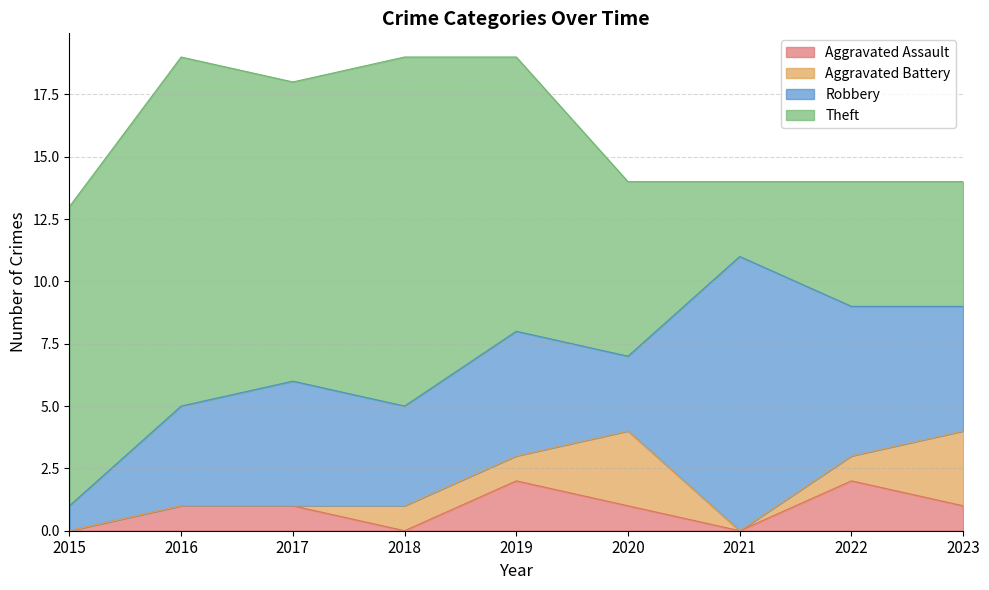

At 2021, list the series in order from smallest to largest.

Aggravated Assault, Aggravated Battery, Theft, Robbery